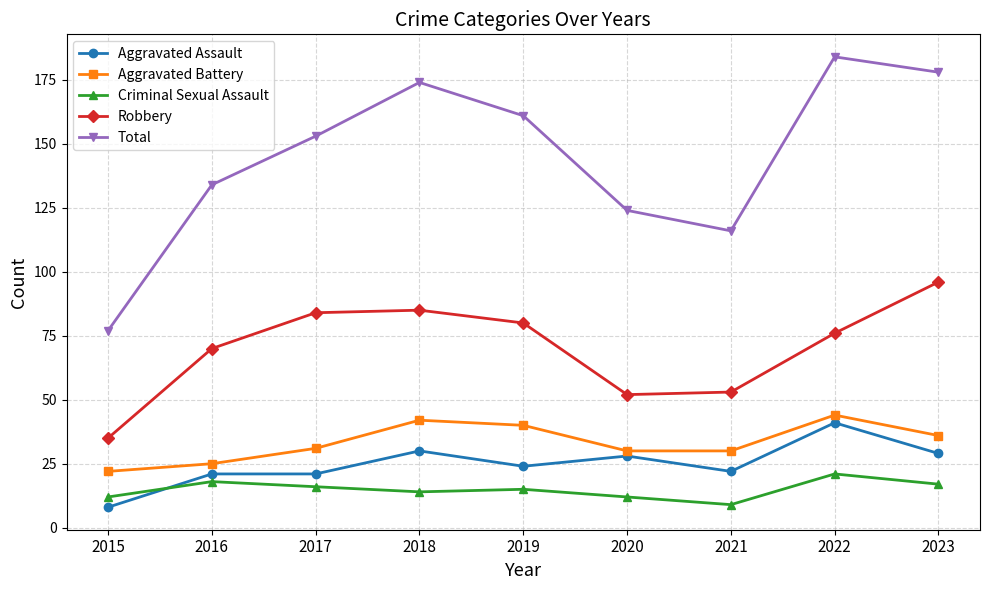

Rank the series at 2019 from highest to lowest value.

Total, Robbery, Aggravated Battery, Aggravated Assault, Criminal Sexual Assault